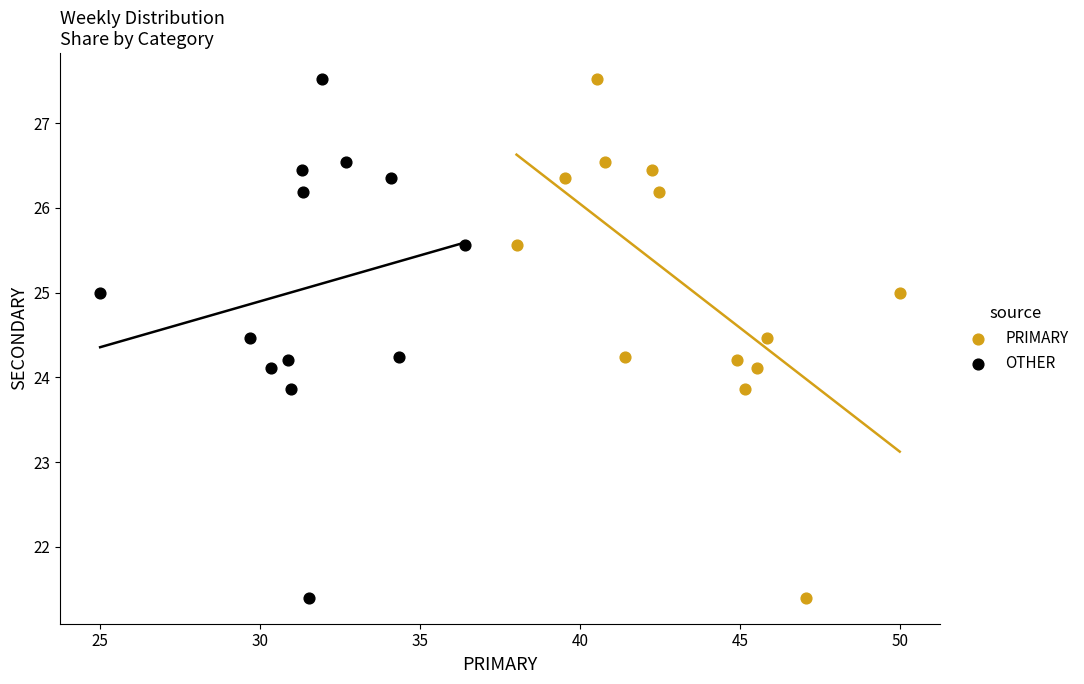

What are all the series names shown in the legend?

PRIMARY, OTHER